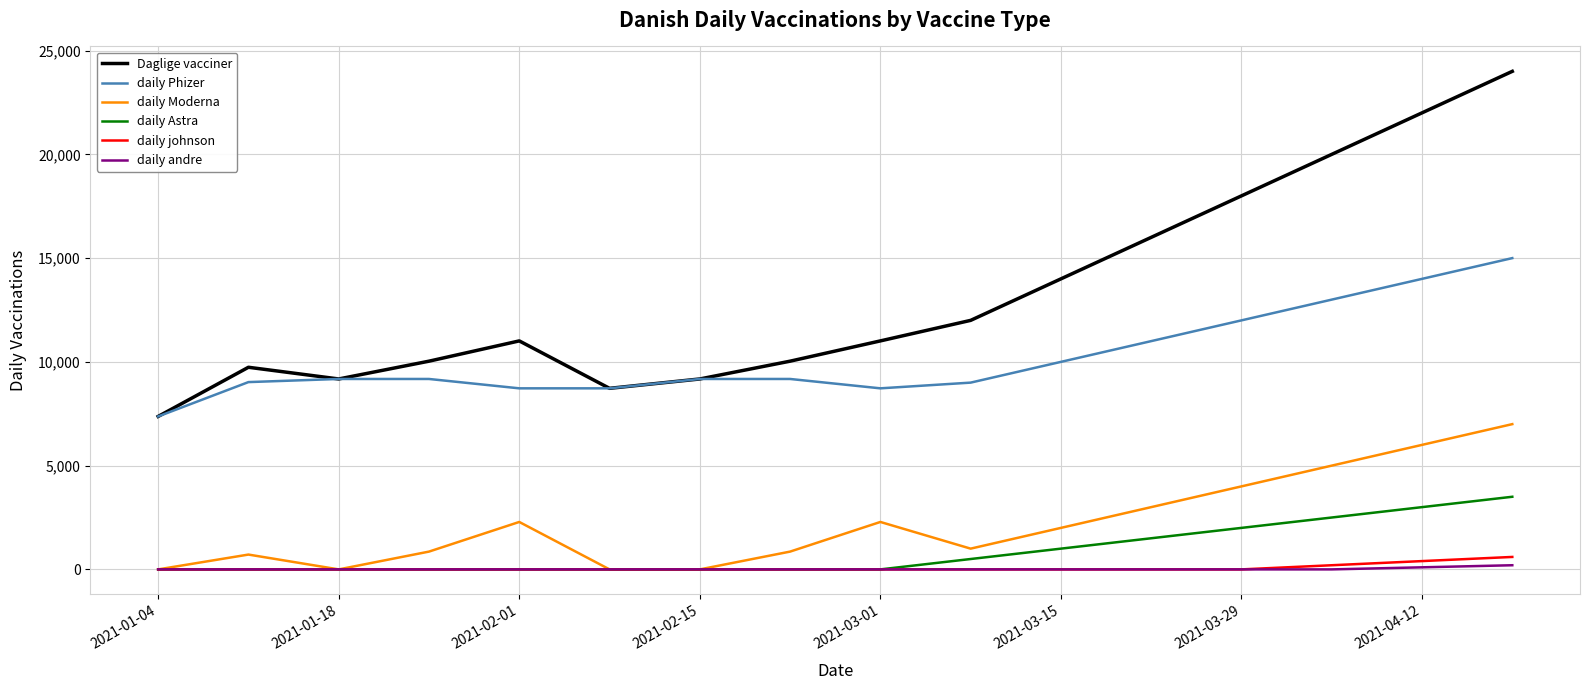

Which series has the largest total across all categories?

Daglige vacciner